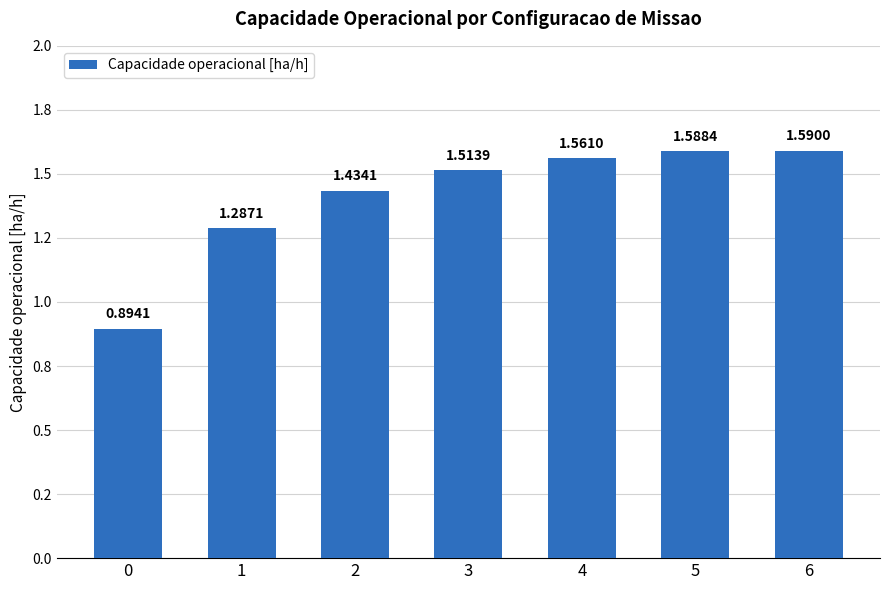

Which has a higher value, 0 or 6?

6